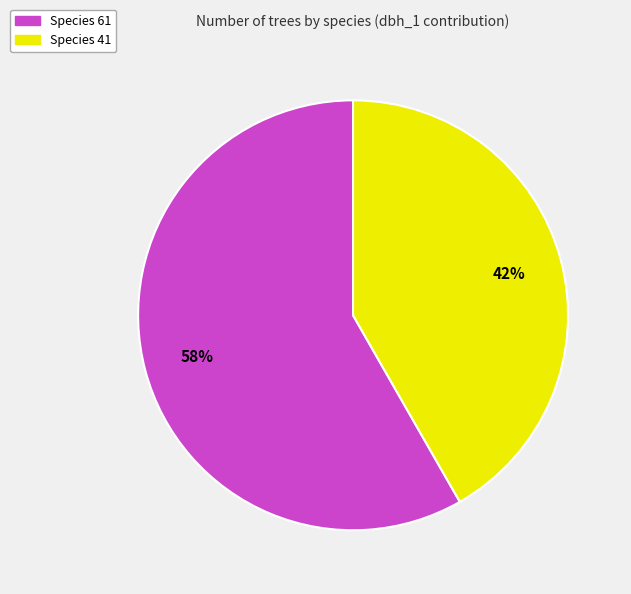

Which has a higher value, Species 41 or Species 61?

Species 61